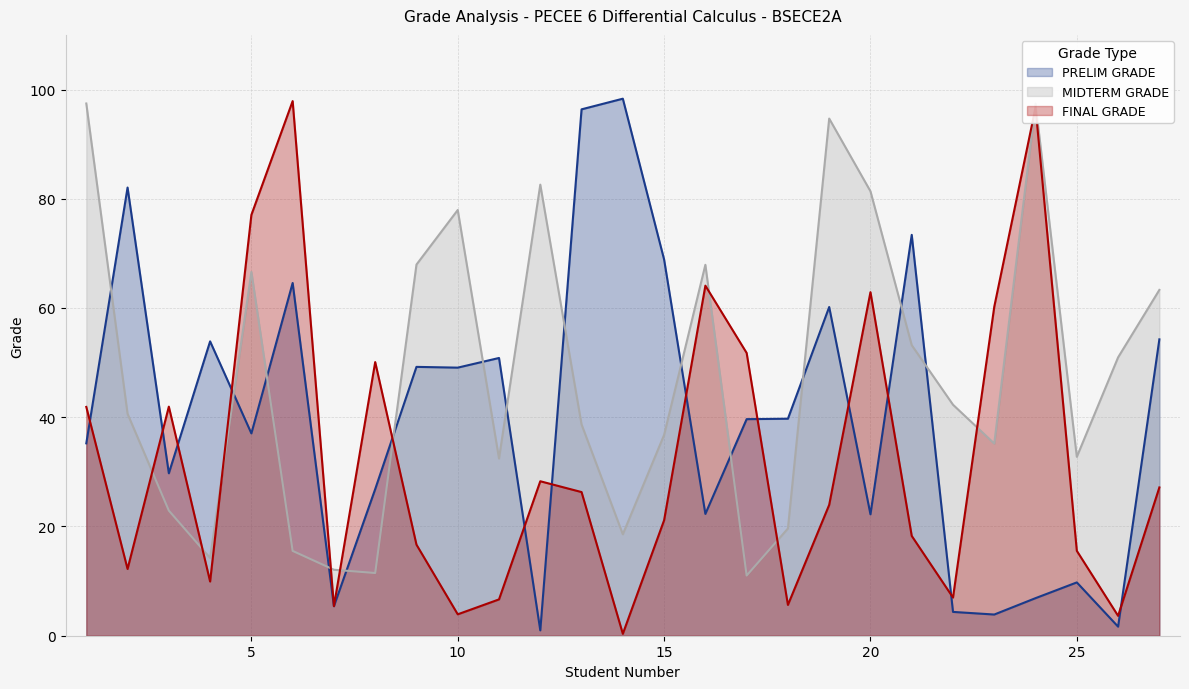

What is the value of the MIDTERM GRADE point at the 14th from the left?

18.6